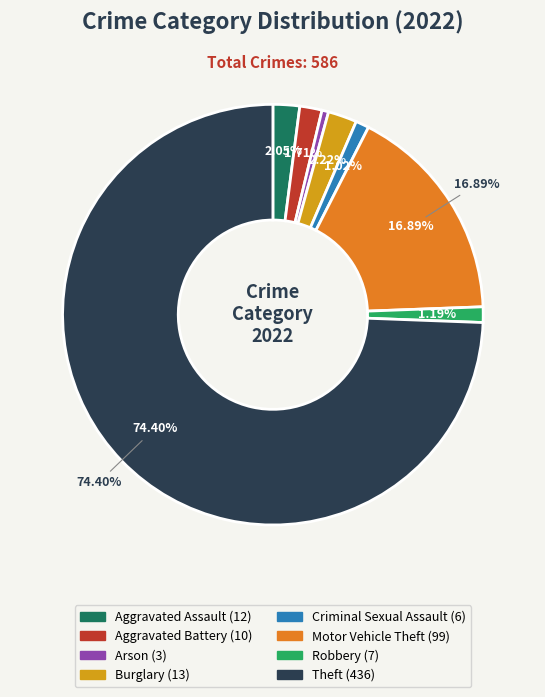

Is there any slice that represents more than half of the pie?

Yes